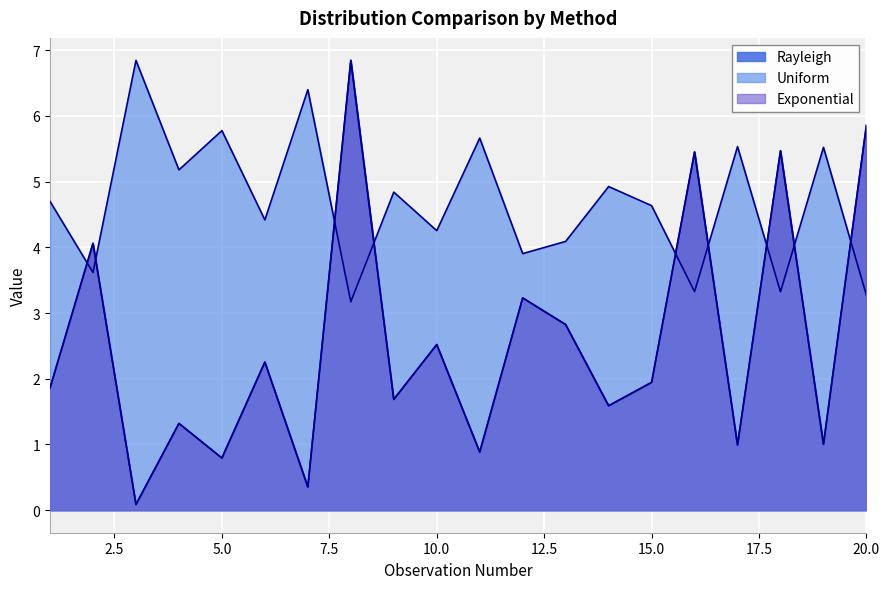

At 4, list the series in order from largest to smallest.

Uniform, Rayleigh, Exponential